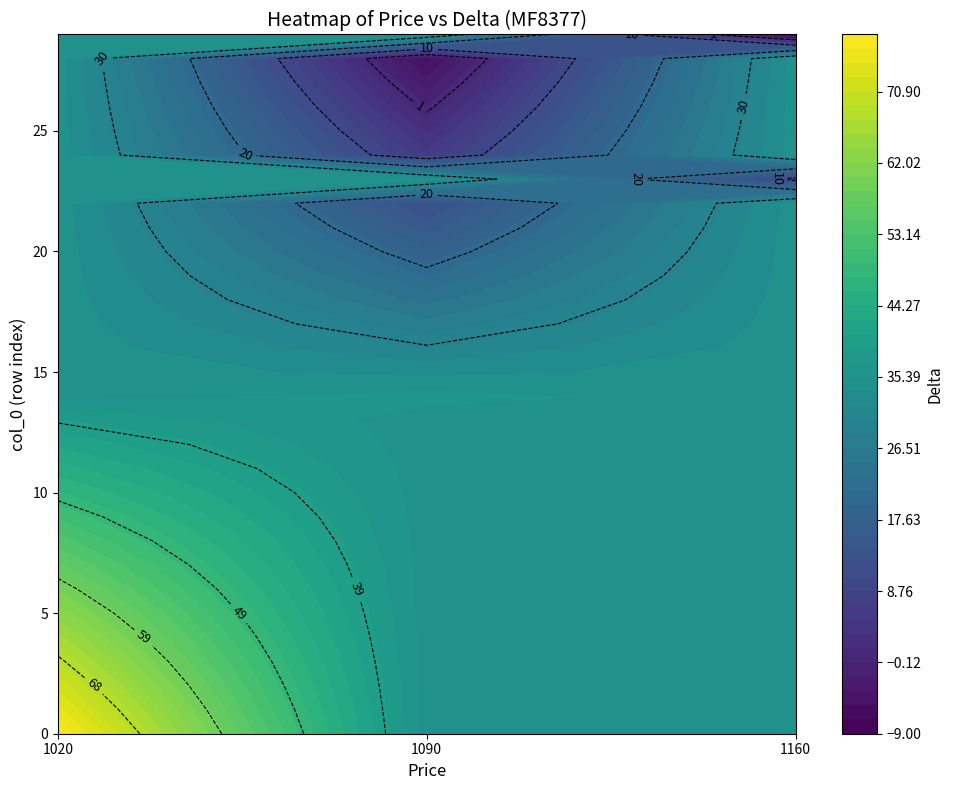

How many values in the 1020 series exceed 60?

6